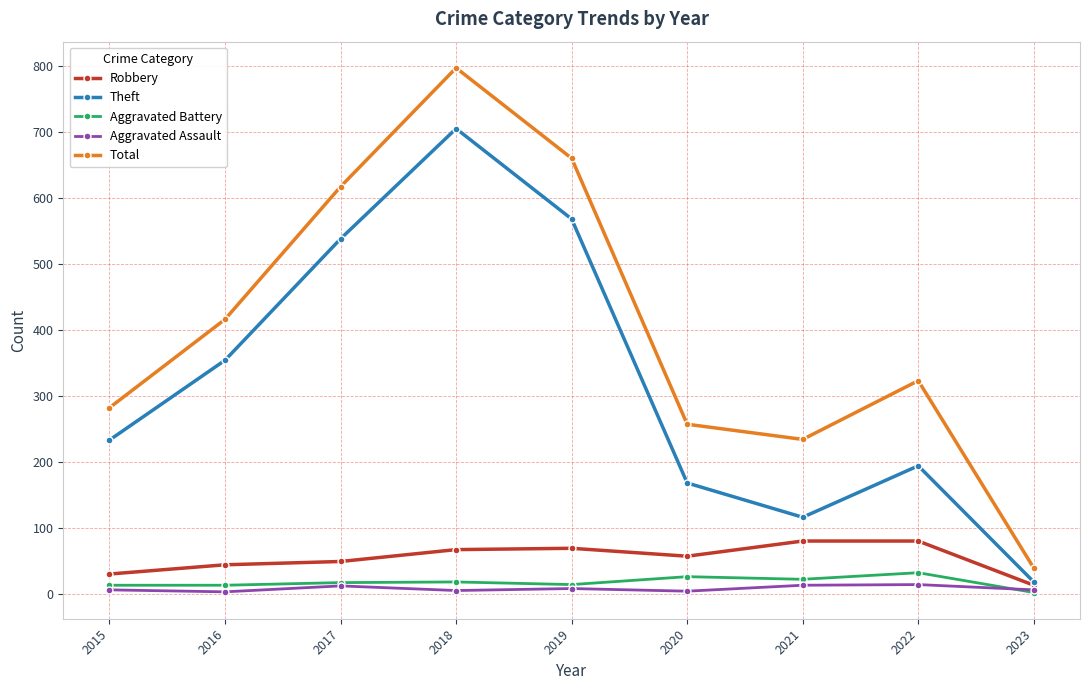

The Total series shows 130 at 2020. True or false?

False